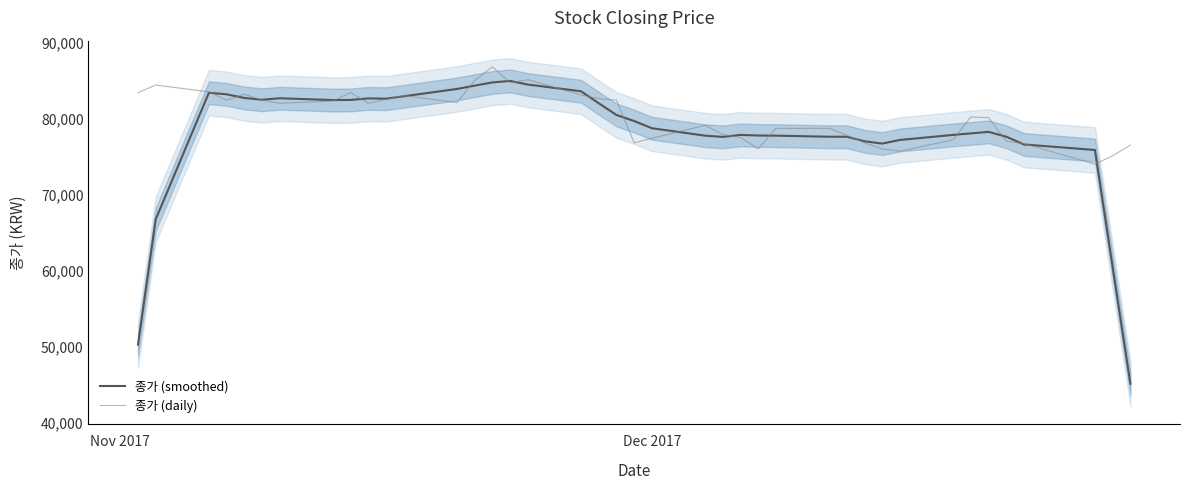

What is the highest value of the 종가 (smoothed) series?

84940